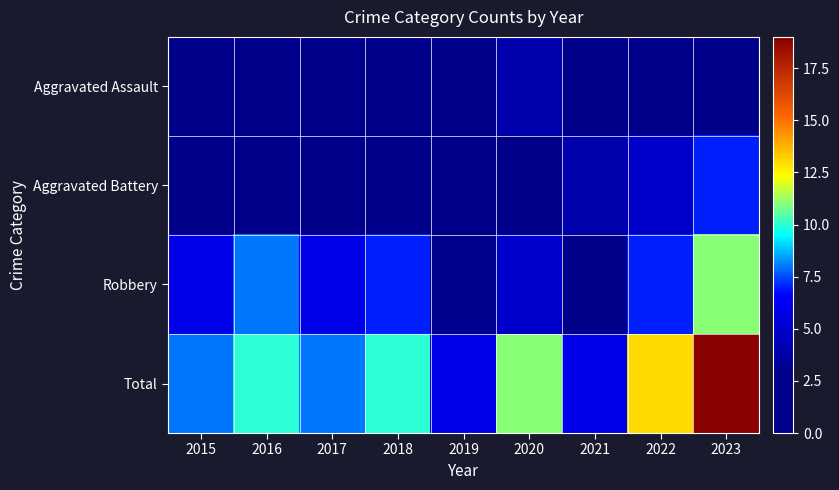

Rank the series at 2019 from highest to lowest value.

Total, Robbery, Aggravated Battery, Aggravated Assault